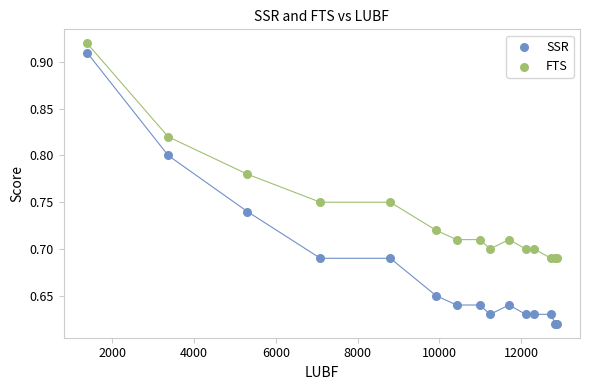

Which series has the widest spread of Y values?

SSR